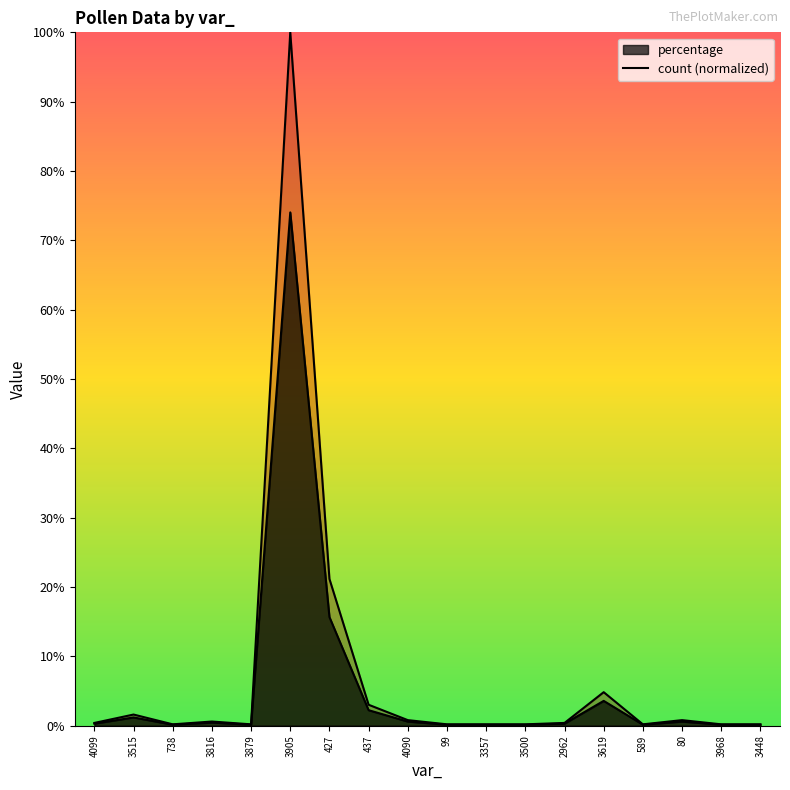

How many lines are shown in the chart?

2